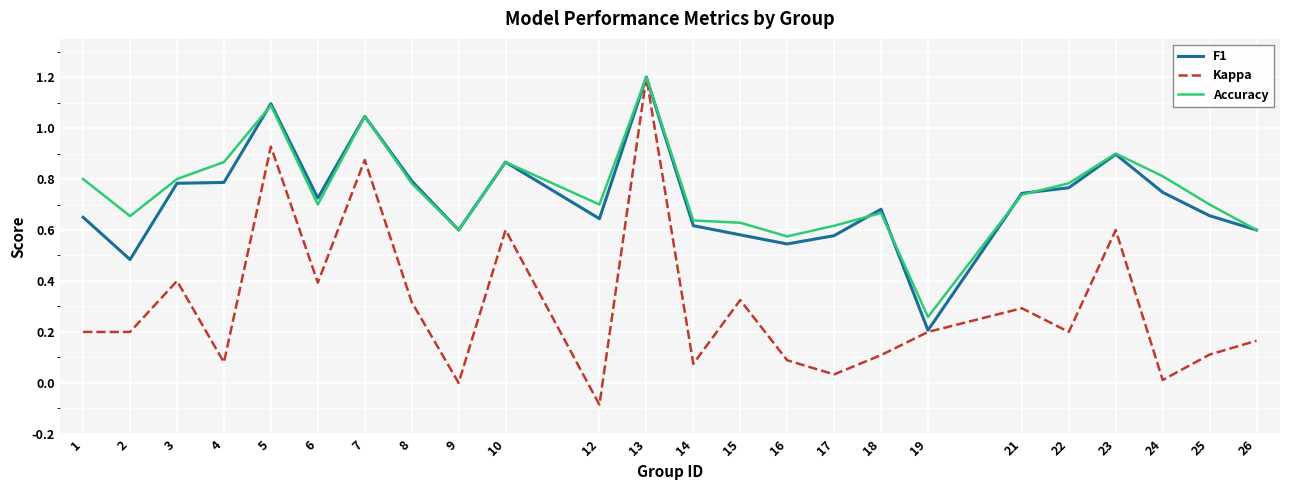

What is the total value across all series at 19?

0.1